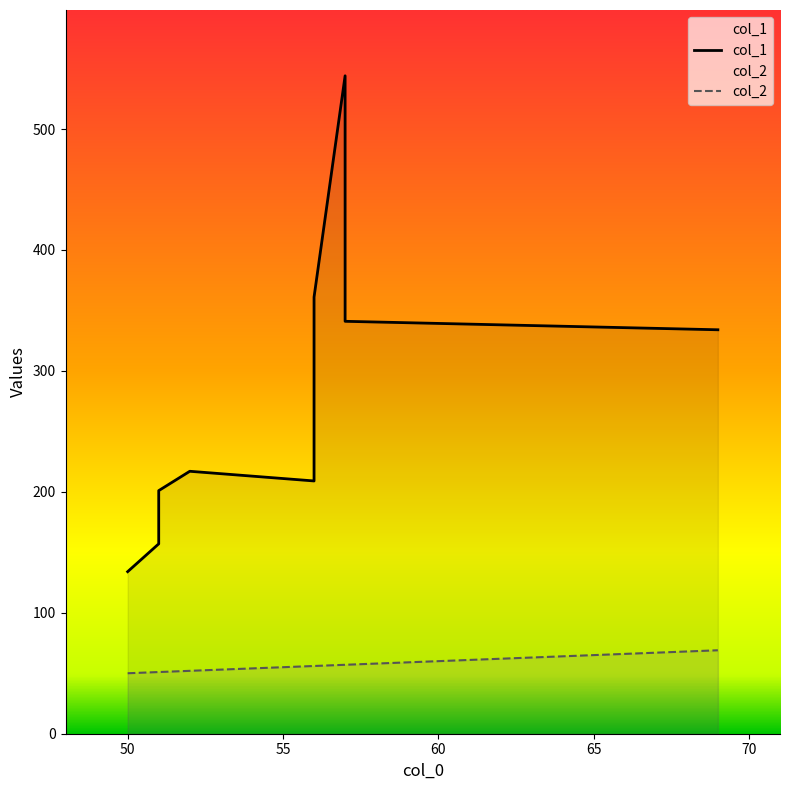

At which category is the sum across all series the highest?

57